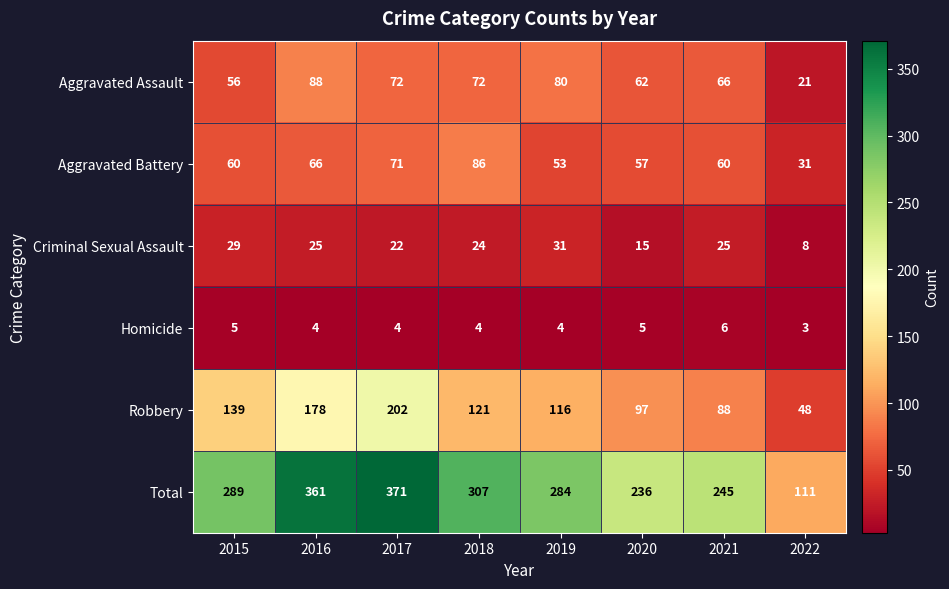

What is the sum of all Homicide values?

35